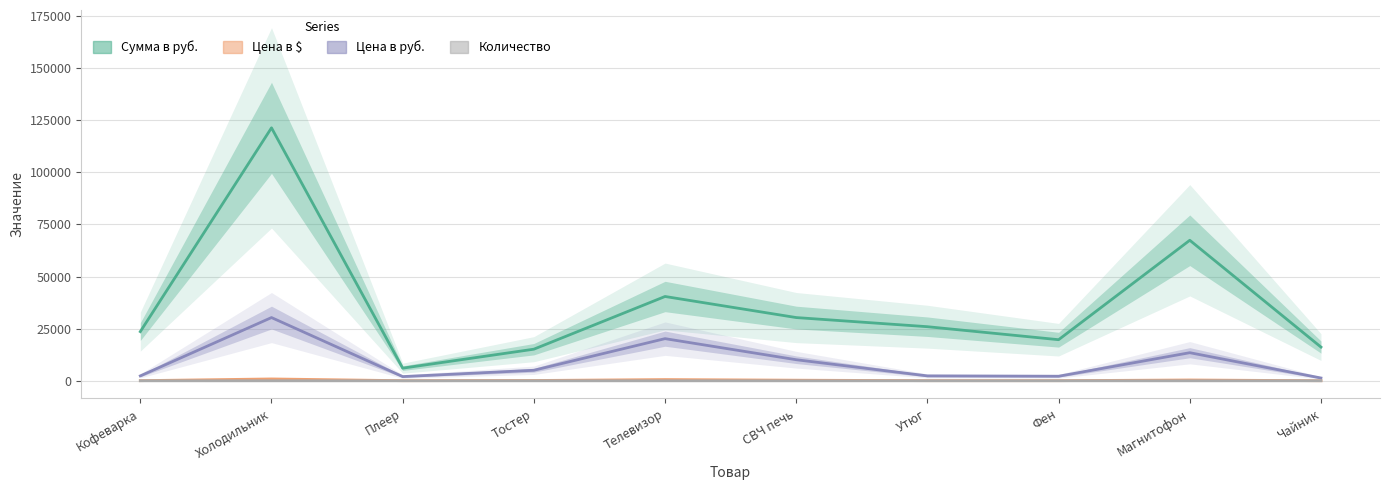

Which category has the lowest value in the Сумма в руб. series?

Плеер